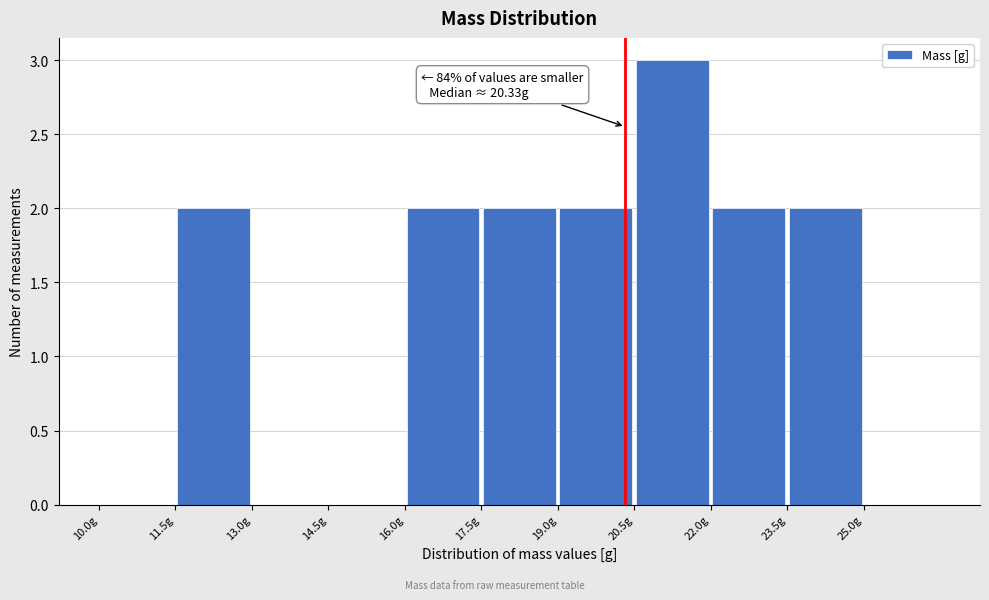

Over which range of the x-axis is the bar tallest?

20.5 to 22.0